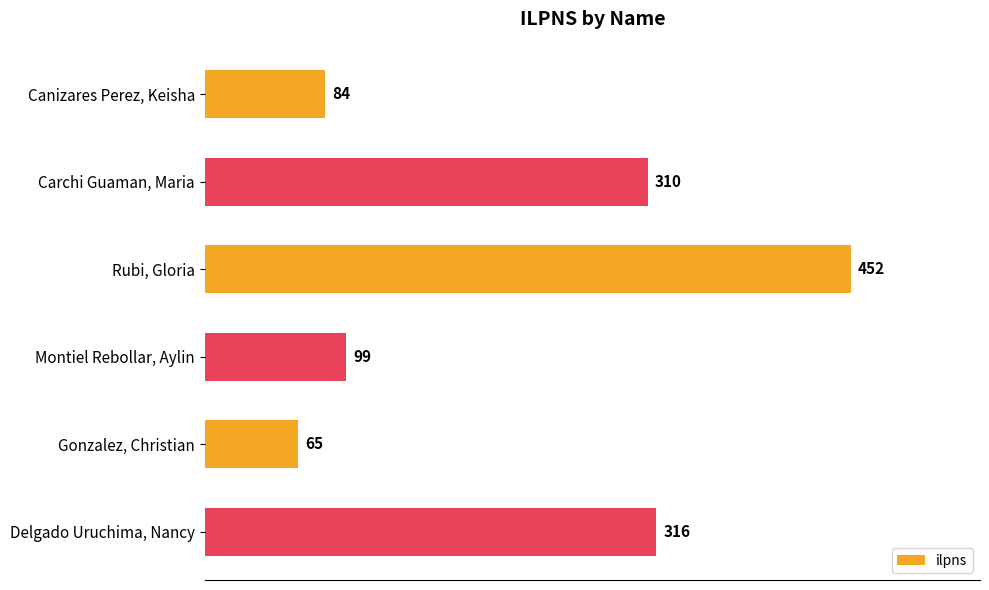

Which has a higher value, Delgado Uruchima, Nancy or Montiel Rebollar, Aylin?

Delgado Uruchima, Nancy